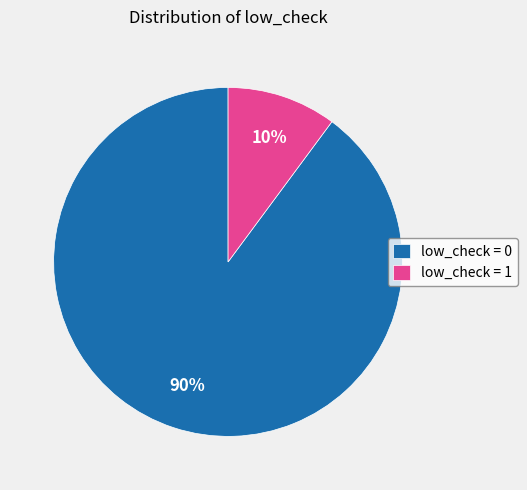

Is there a majority slice in this chart?

Yes